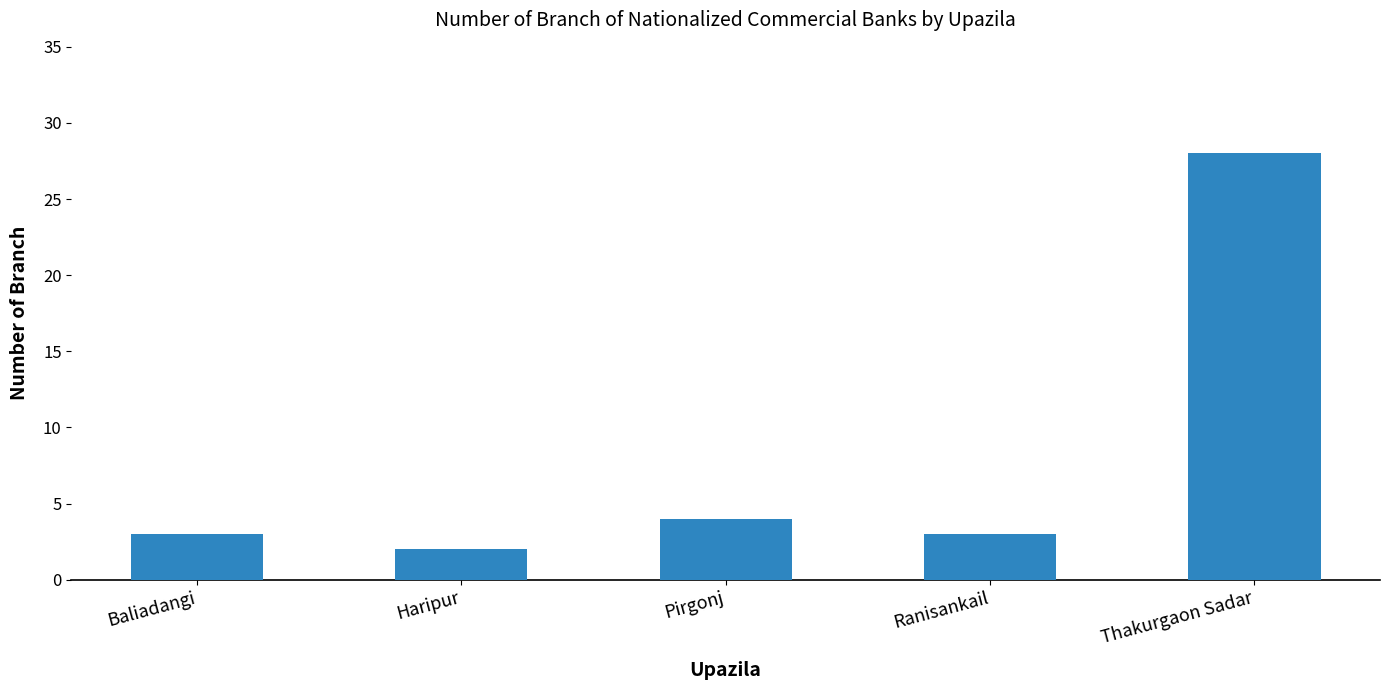

Reading left to right, list all the values displayed in this chart.

Baliadangi=3	Haripur=2	Pirgonj=4	Ranisankail=3	Thakurgaon Sadar=28